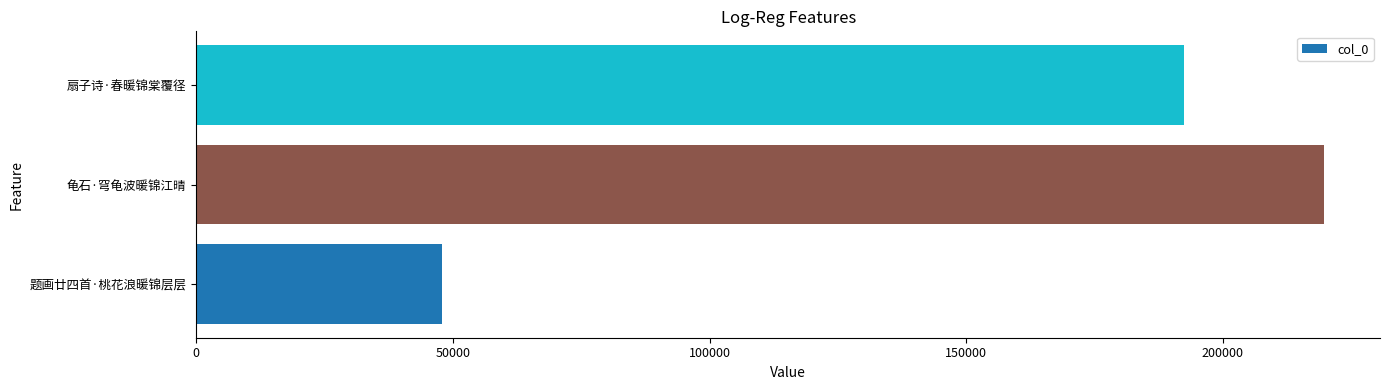

Rank the categories by value from highest to lowest.

龟石·穹龟波暖锦江晴, 扇子诗·春暖锦棠覆径, 题画廿四首·桃花浪暖锦层层